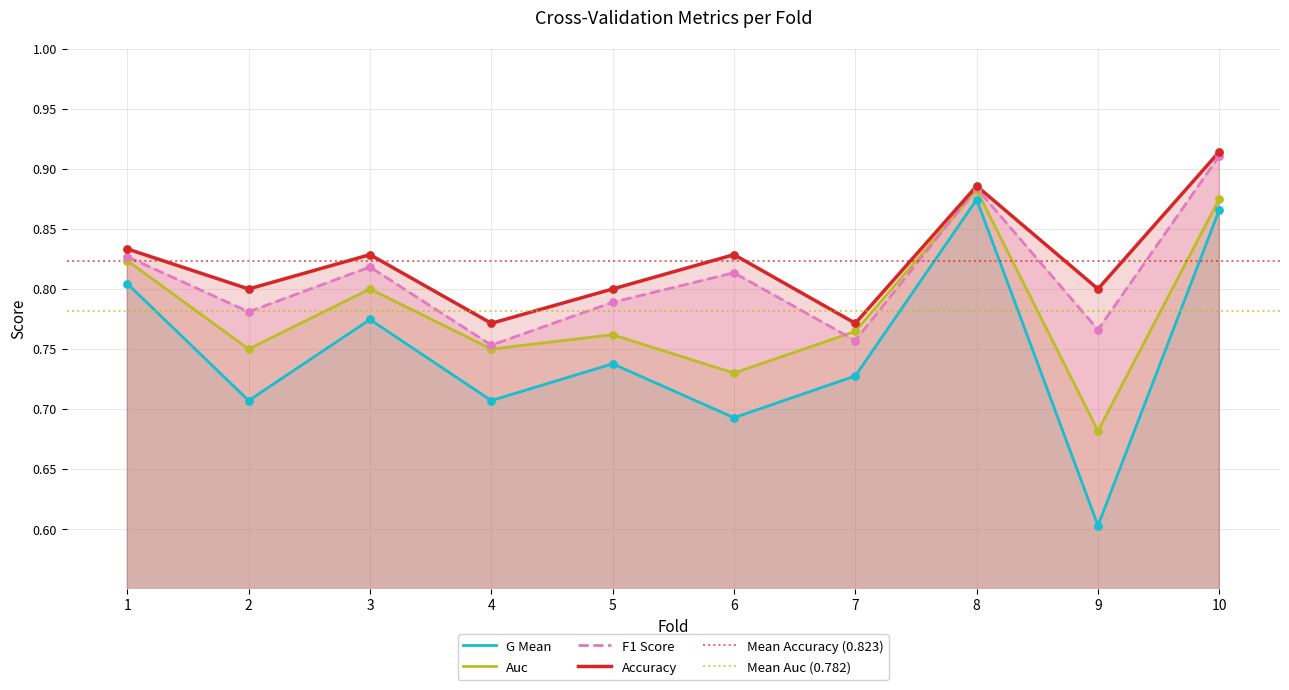

At which category is the sum across all series the highest?

10